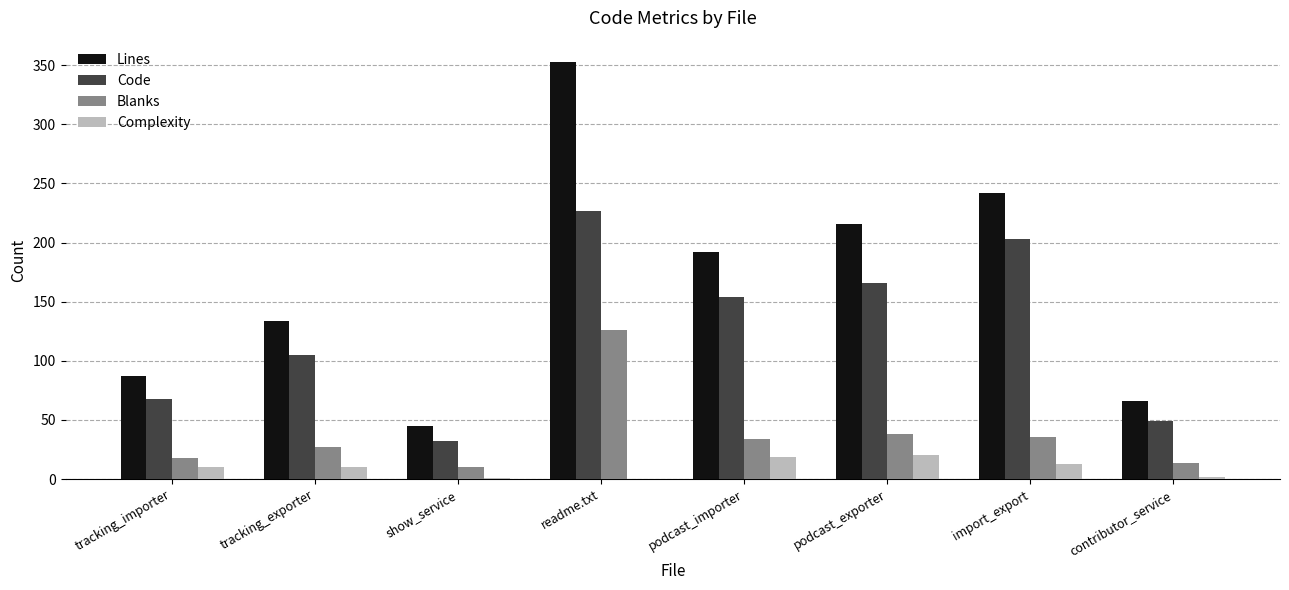

What is the sum of the Complexity values at podcast_exporter and podcast_importer?

39